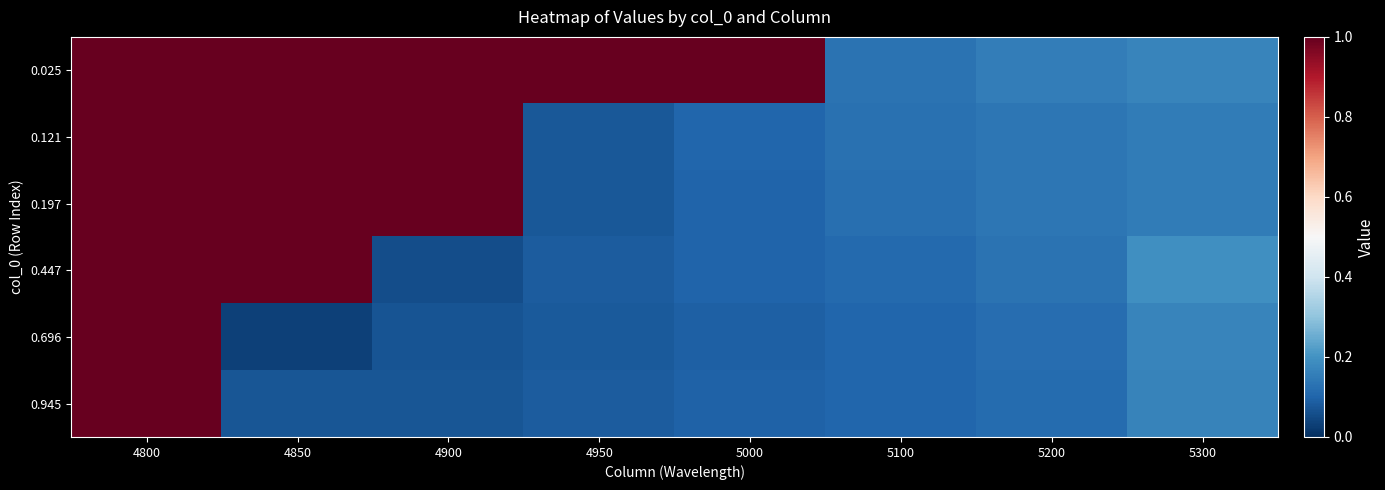

Between 4900 and 4800, which is larger?

4900